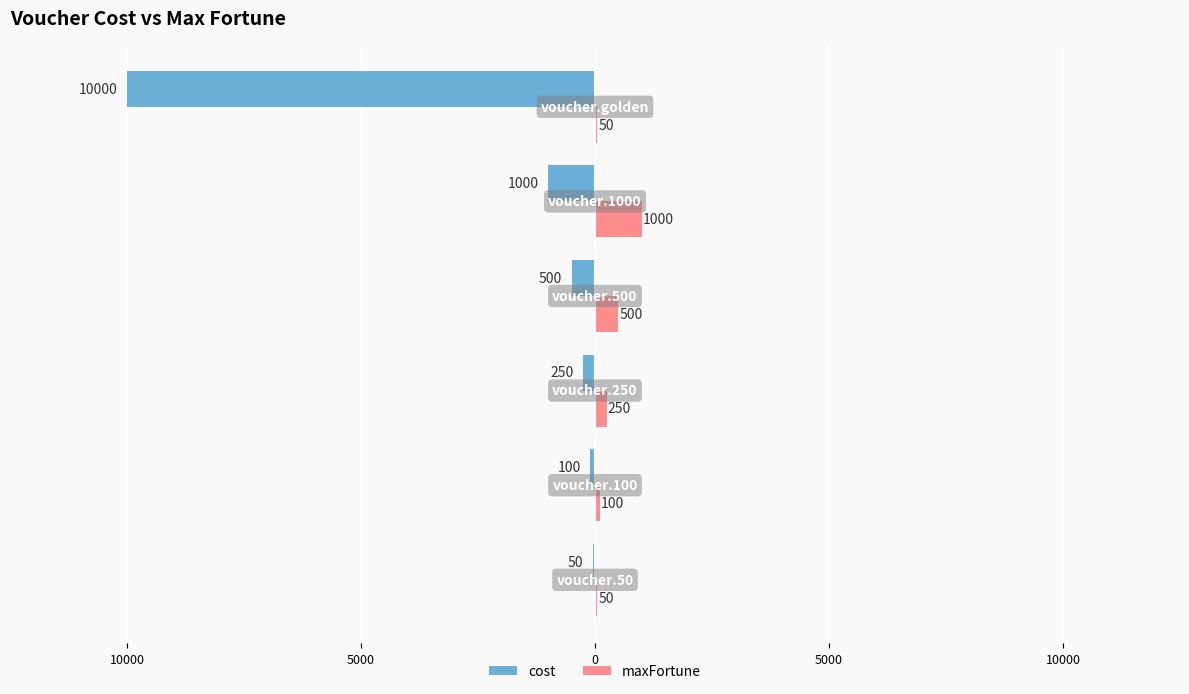

What is the difference between the maximum and minimum values in the cost series?

9950